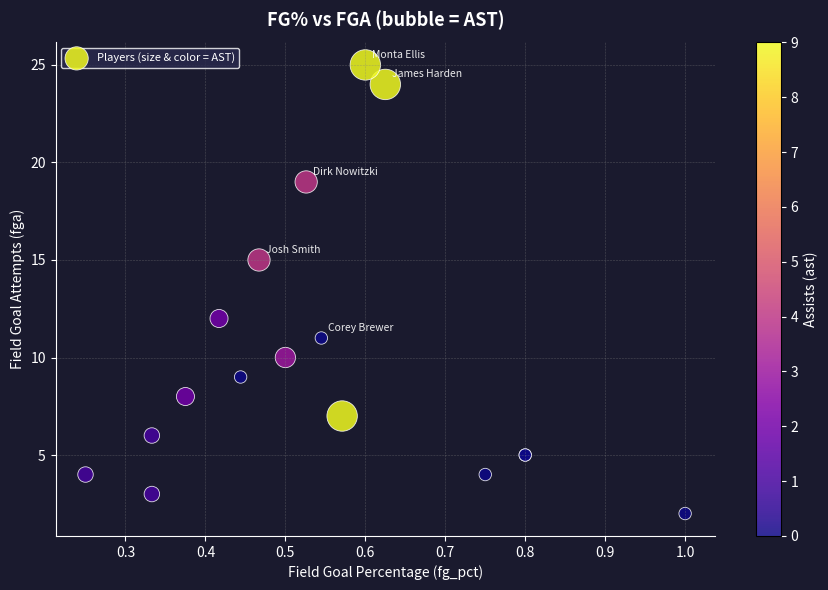

What Y value in the scatter plot is closest to 13?

12